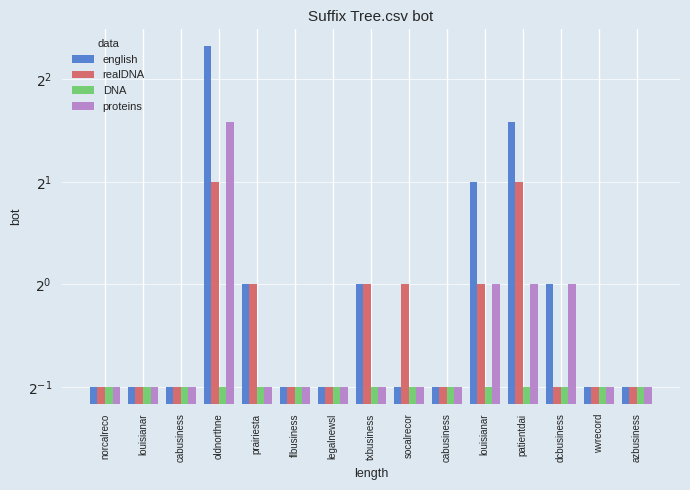

What is the sum of the proteins values at prairiesta and louisianar?

1.0